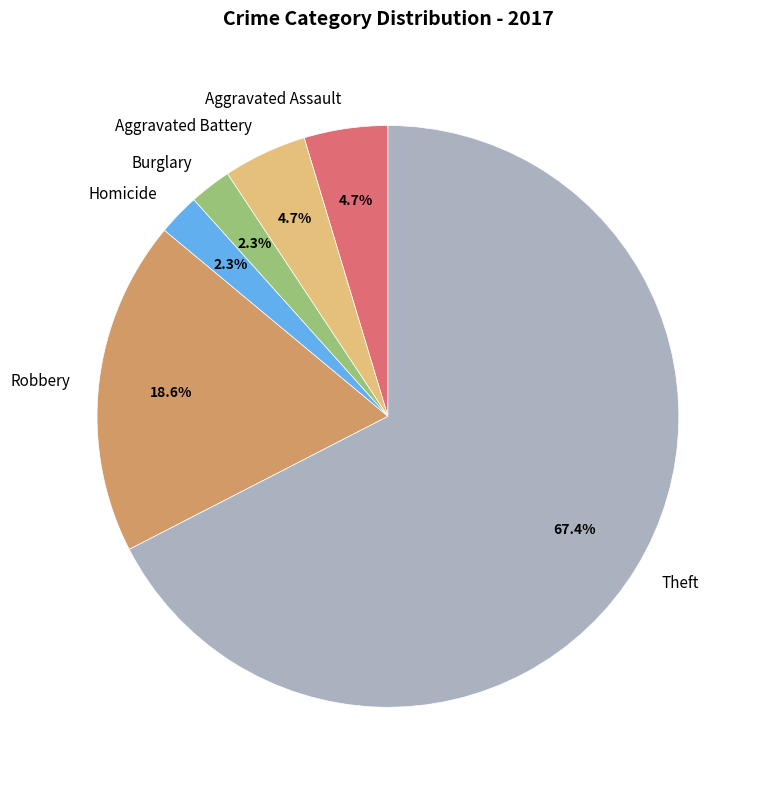

Is there a majority slice in this chart?

Yes